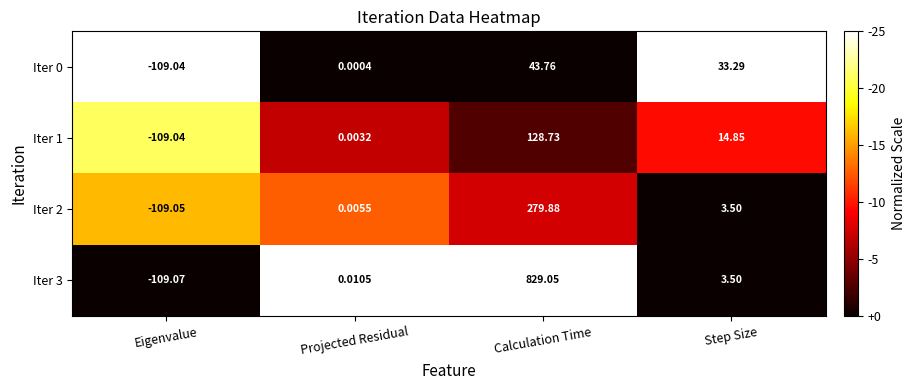

At which category is the sum across all series the highest?

Calculation Time